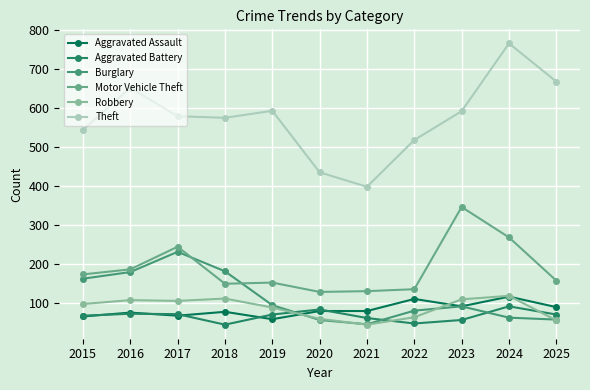

Is it true that Robbery equals 44 at 2021?

True